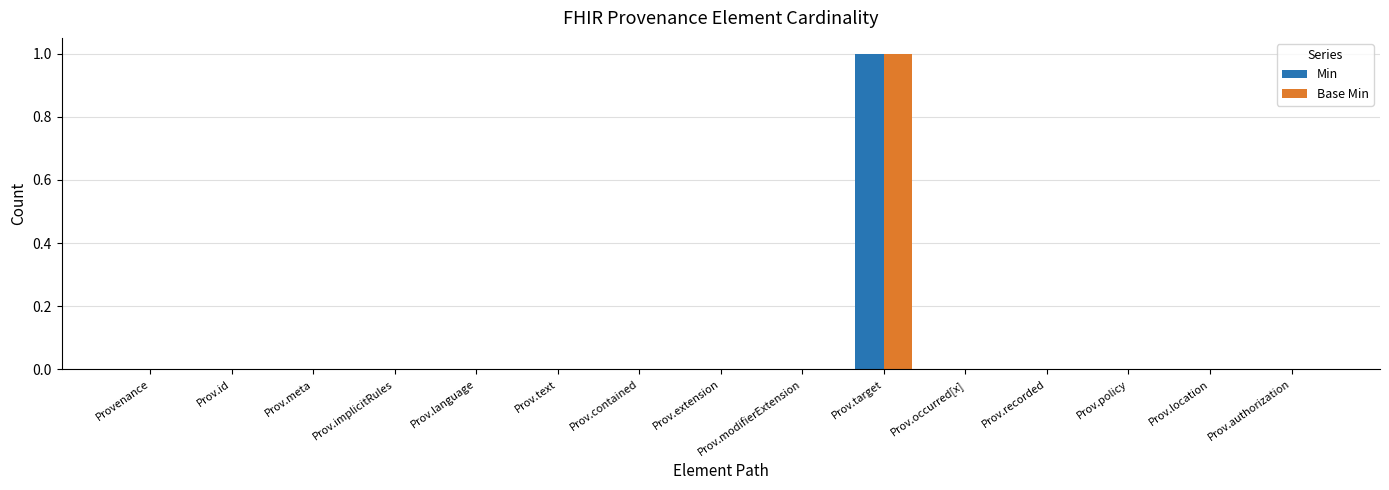

True or false: Base Min has a value of 0 at Prov.id.

True